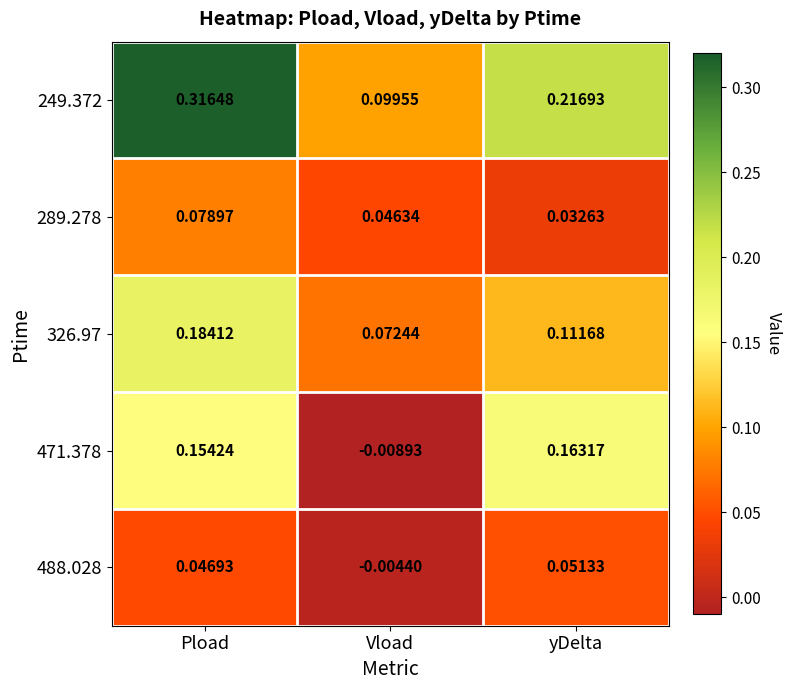

Is the value of 326.97 at yDelta greater than the value of 471.378 at Pload?

No